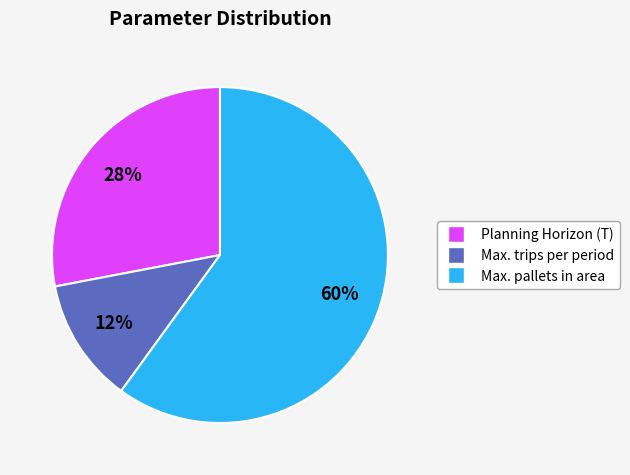

How many slices are in this pie chart?

3